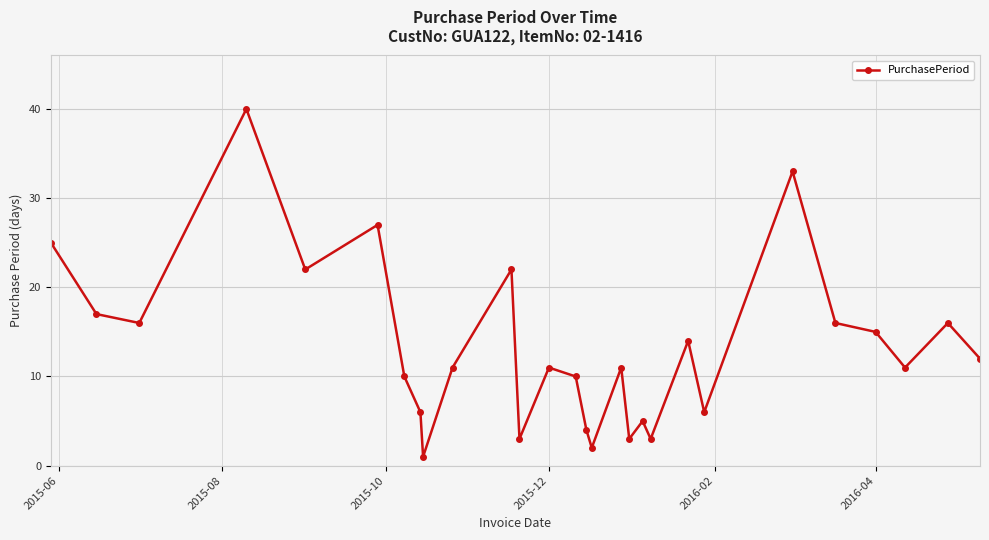

What is the smallest value displayed?

1